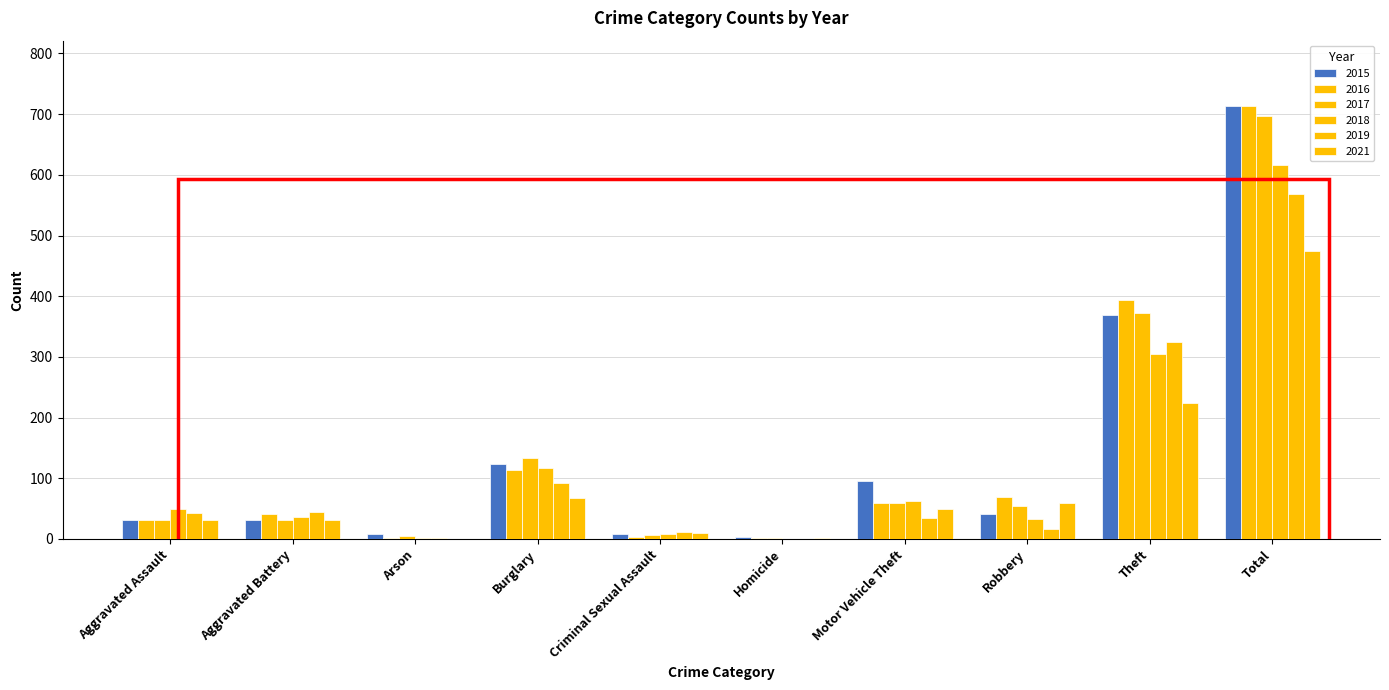

Count the number of data series in this chart.

6